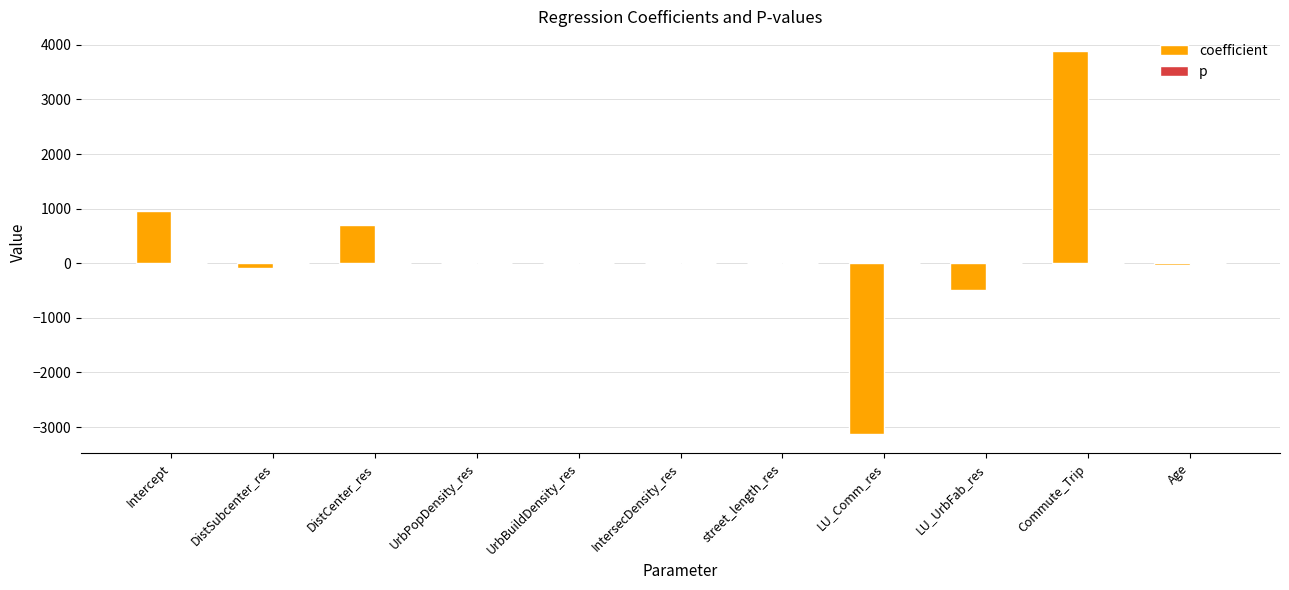

Does the chart contain stacked bars?

No